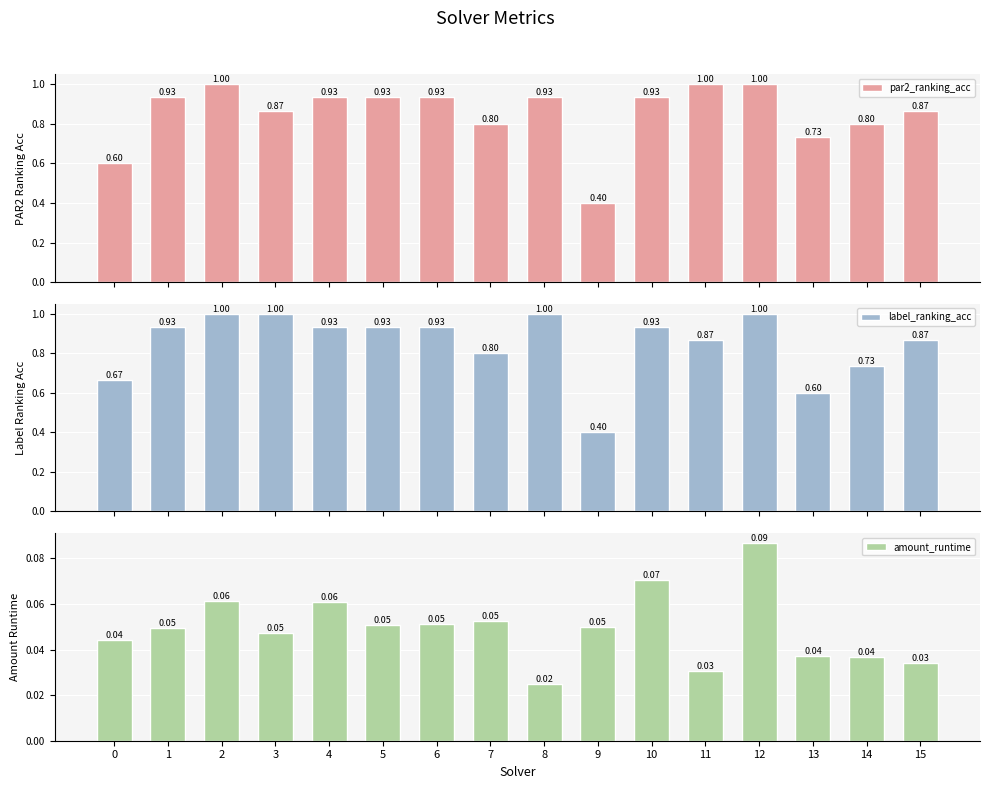

Which series has the largest range (max minus min)?

par2_ranking_acc